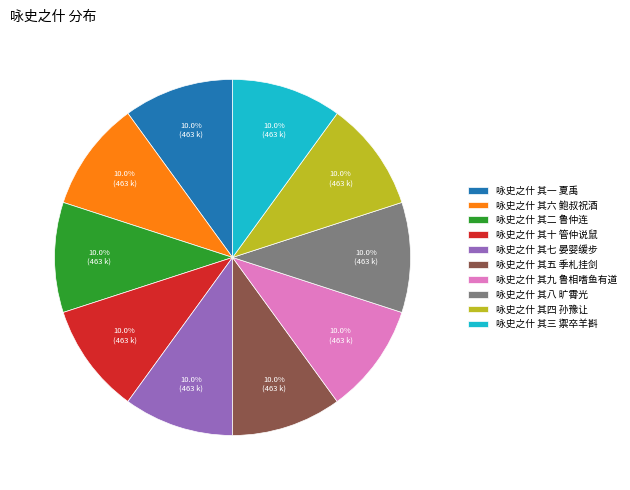

Does any single category account for the majority?

No